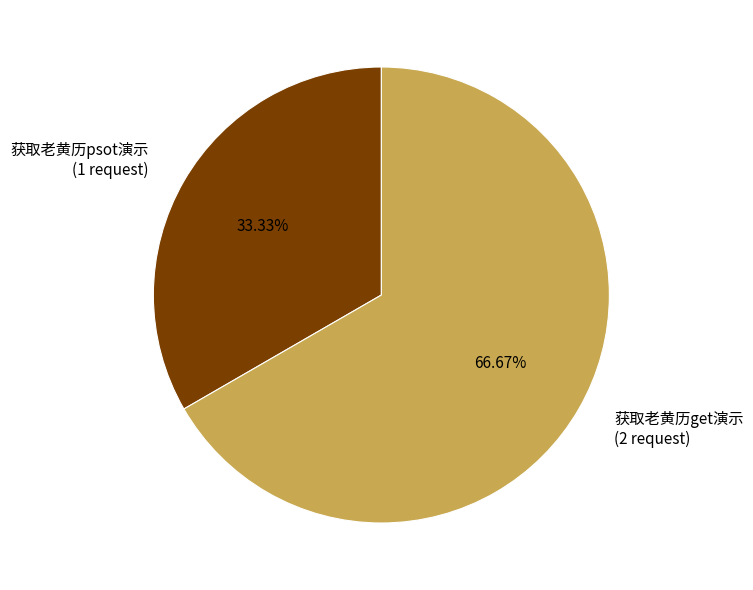

Which slice represents more than half of the pie?

获取老黄历get演示